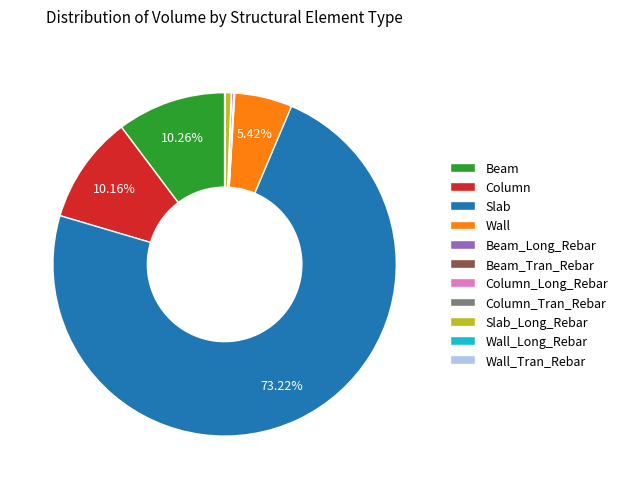

Is Slab the majority of the pie?

Yes